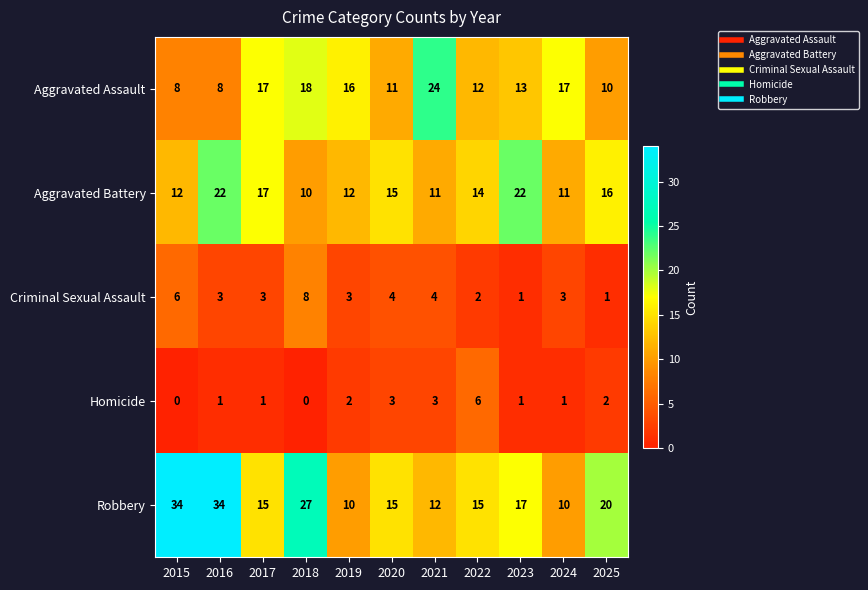

Where is Robbery nearest to the value 22?

2025